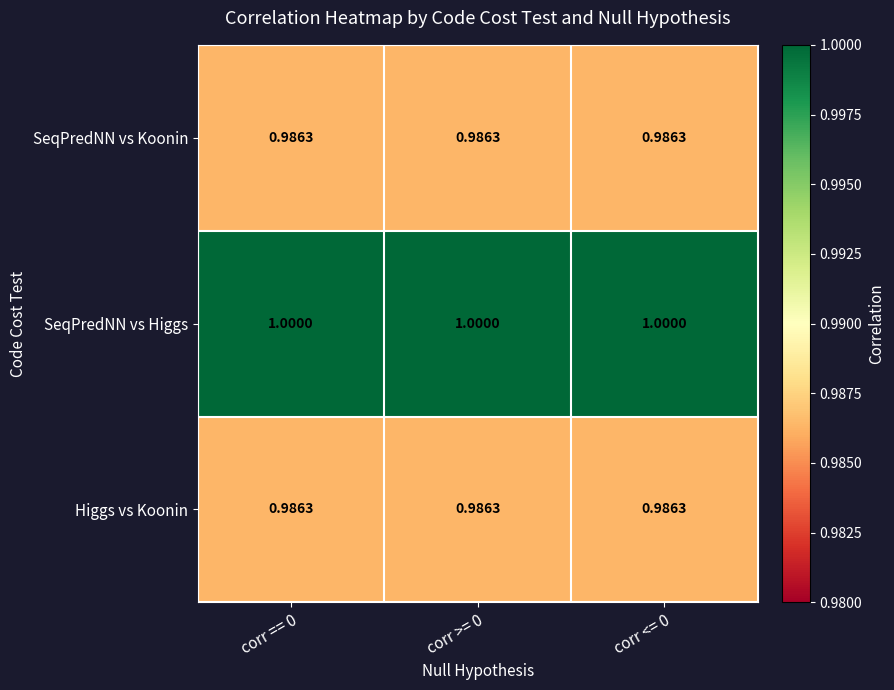

Which series has the largest total across all categories?

SeqPredNN vs Higgs